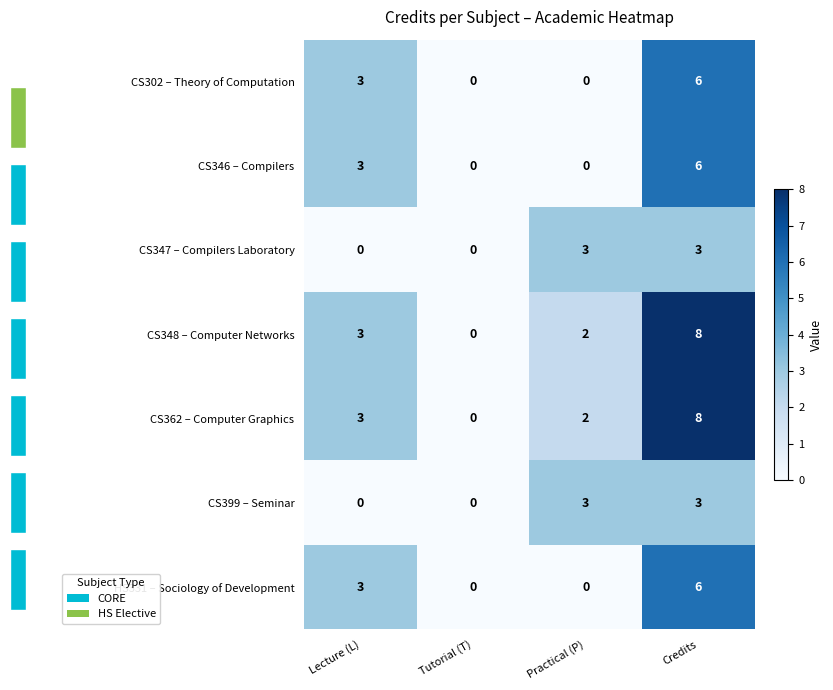

At how many categories does at least one series exceed 3?

1